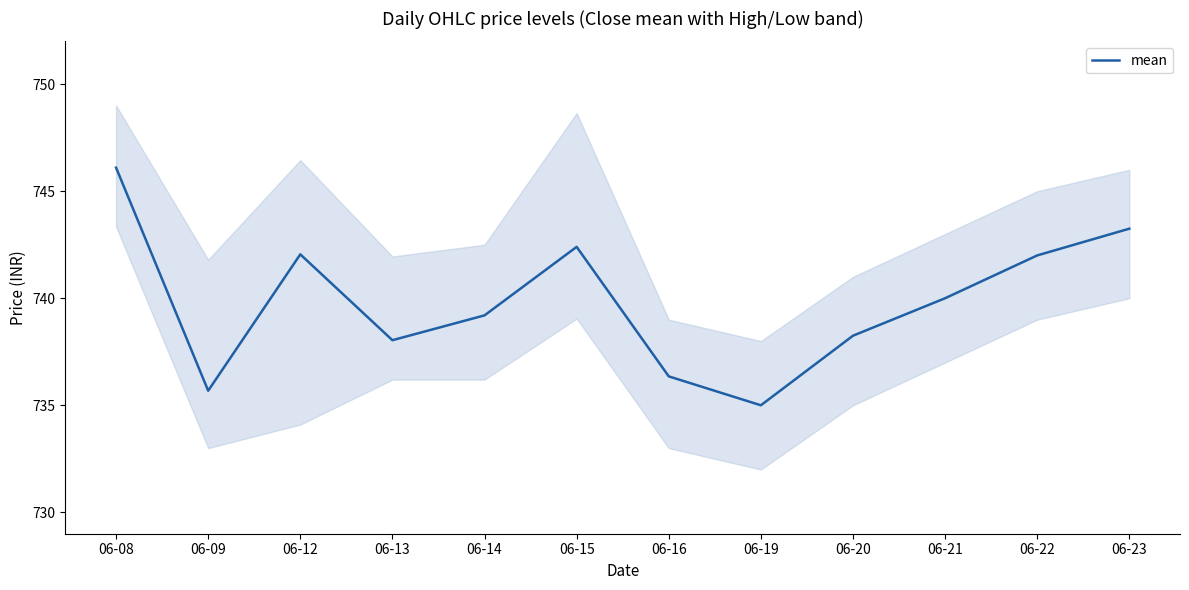

True or false: there are more than 2 points higher than both neighbors.

False